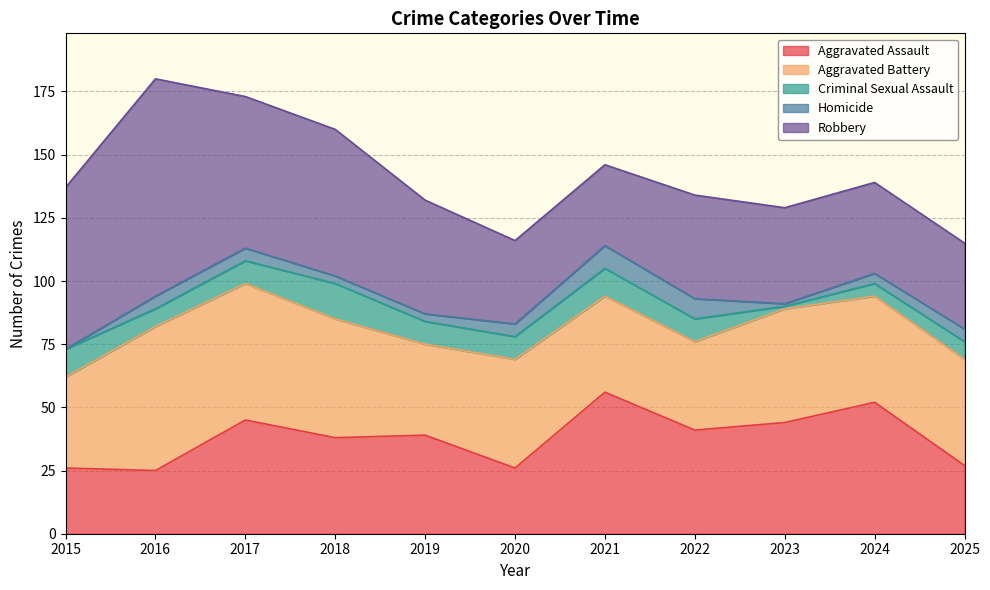

What are all the series names shown in the legend?

Aggravated Assault, Aggravated Battery, Criminal Sexual Assault, Homicide, Robbery